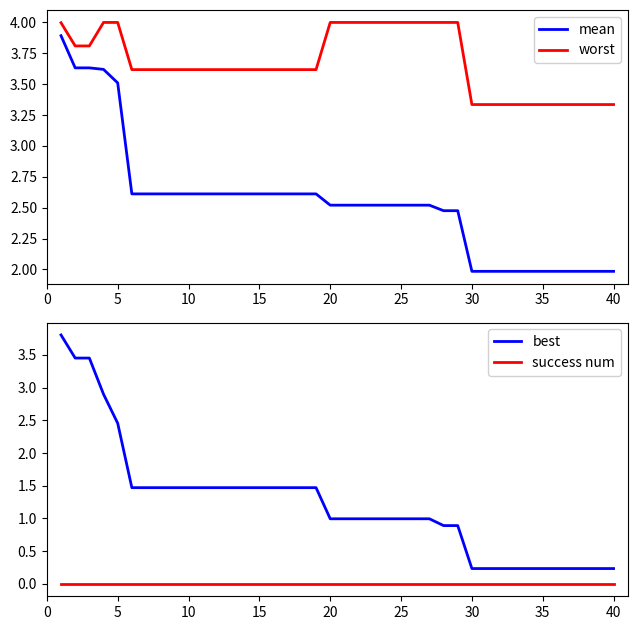

True or false: mean and worst cross at least once.

False